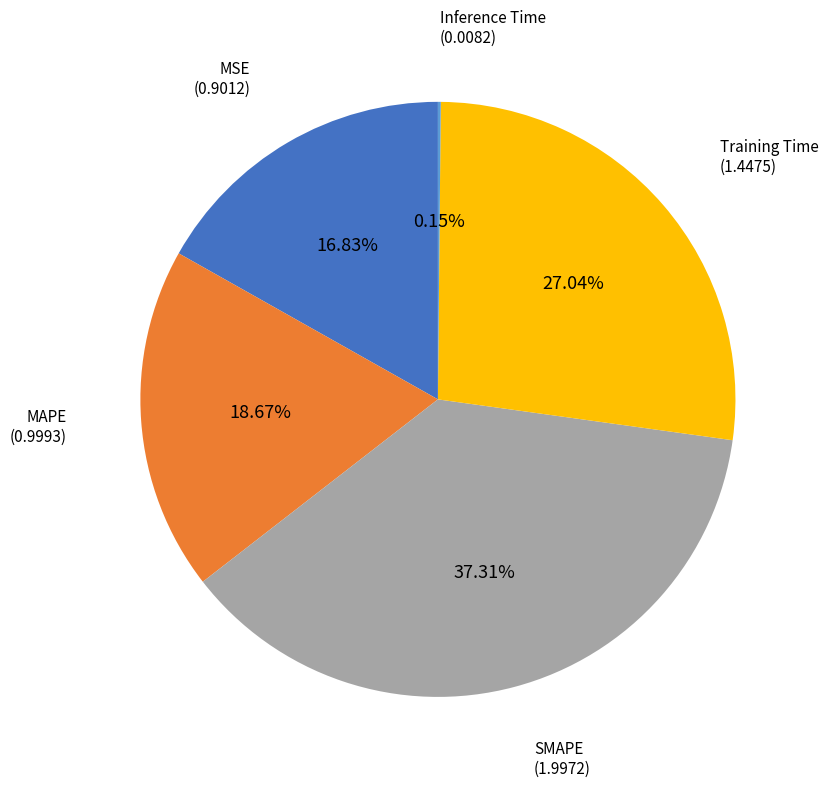

Is there any slice that represents more than half of the pie?

No